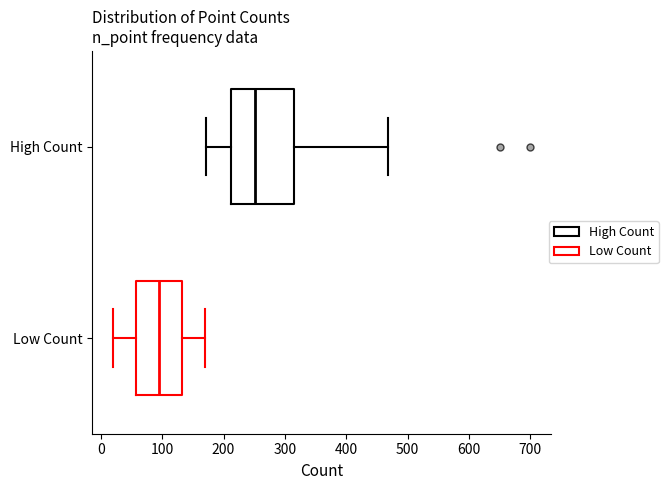

Reading bottom to top, read every box against the x-axis: the position of its median line, the range the box covers, and the ends of its whiskers. The values are not printed on the chart, so give them approximately, as read against the axis.

Low Count: median 100, box 60 to 130, whiskers 20 to 170
High Count: median 250, box 210 to 320, whiskers 170 to 470